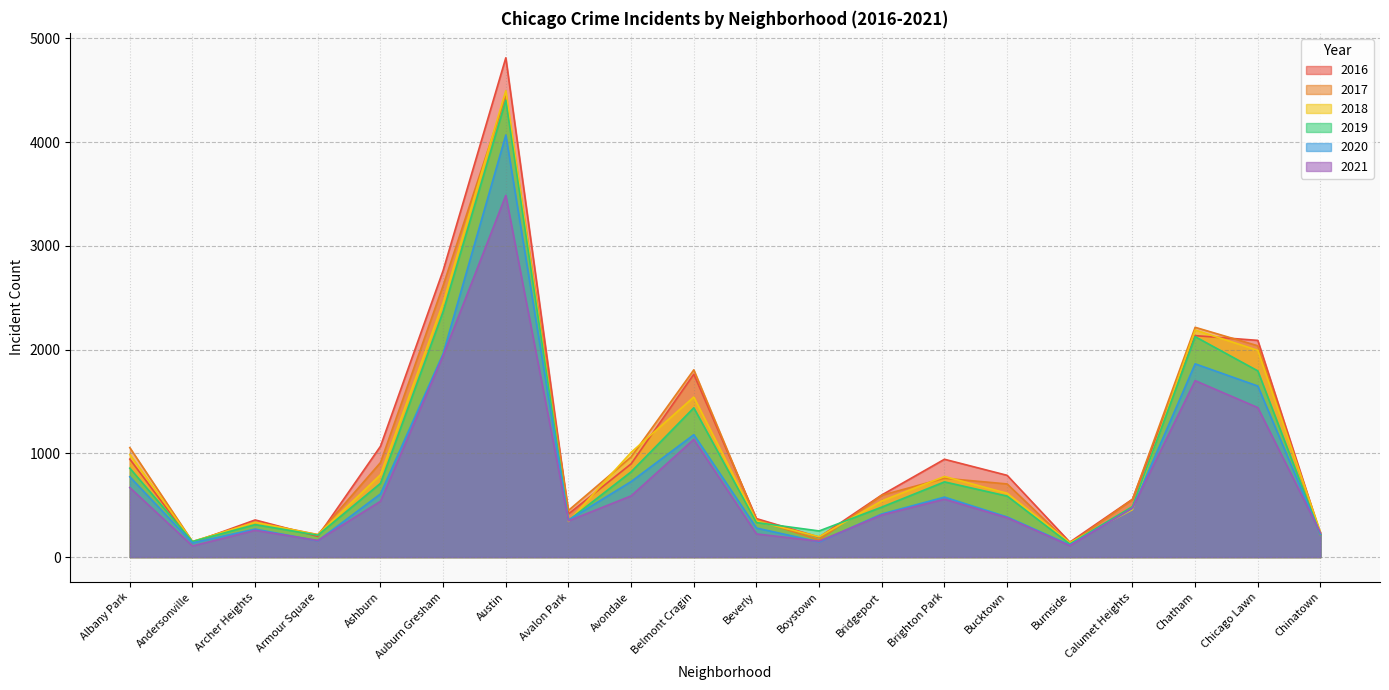

What is the total value across all series at Boystown?

1104